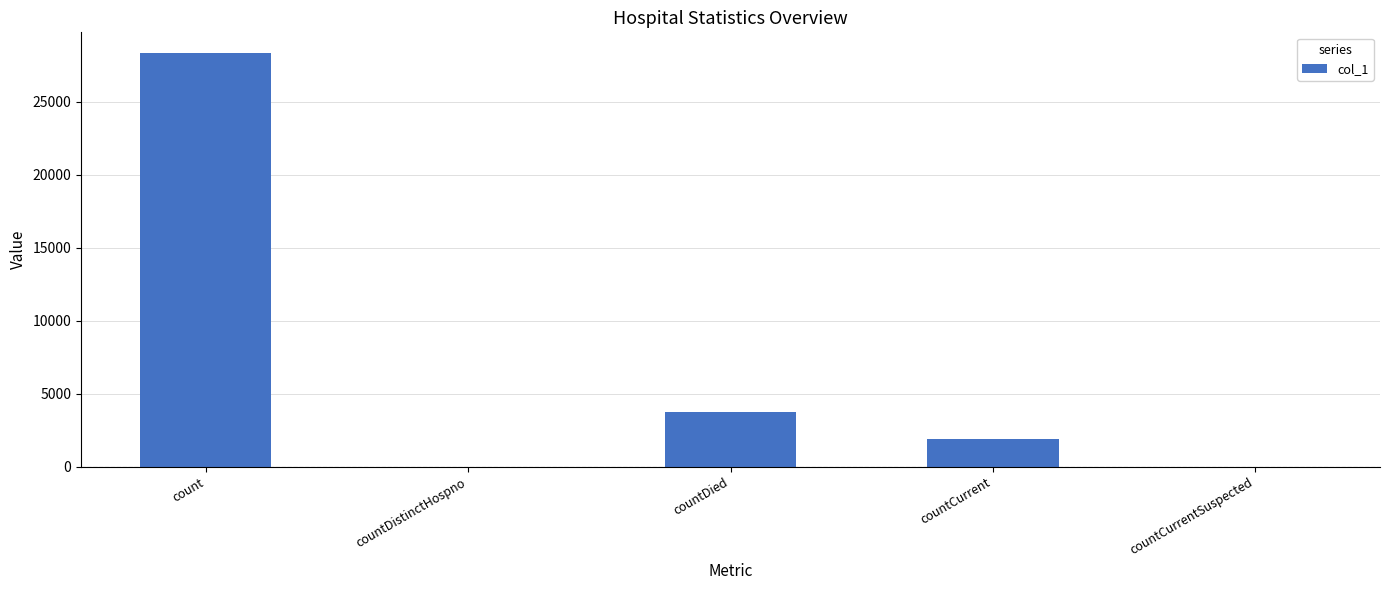

The value at countDistinctHospno is 14534. True or false?

False